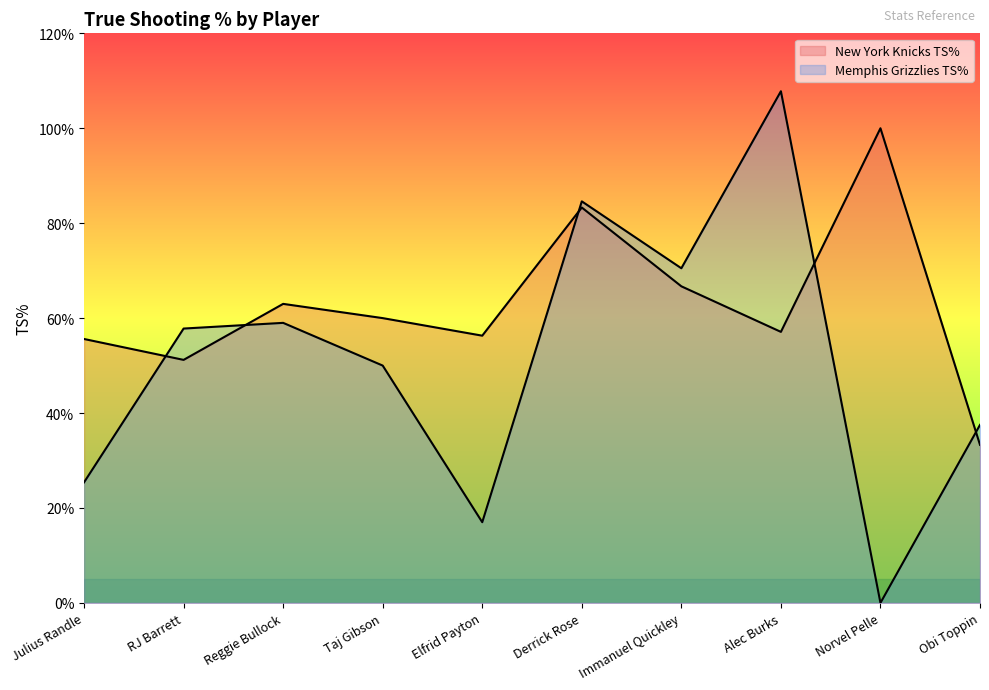

Reading left to right, transcribe all the data shown in this chart.

New York Knicks TS%: Julius Randle=0.6	RJ Barrett=0.5	Reggie Bullock=0.6	Taj Gibson=0.6	Elfrid Payton=0.6	Derrick Rose=0.8	Immanuel Quickley=0.7	Alec Burks=0.6	Norvel Pelle=1.0	Obi Toppin=0.3
Memphis Grizzlies TS%: Julius Randle=0.3	RJ Barrett=0.6	Reggie Bullock=0.6	Taj Gibson=0.5	Elfrid Payton=0.2	Derrick Rose=0.8	Immanuel Quickley=0.7	Alec Burks=1.1	Norvel Pelle=0.0	Obi Toppin=0.4